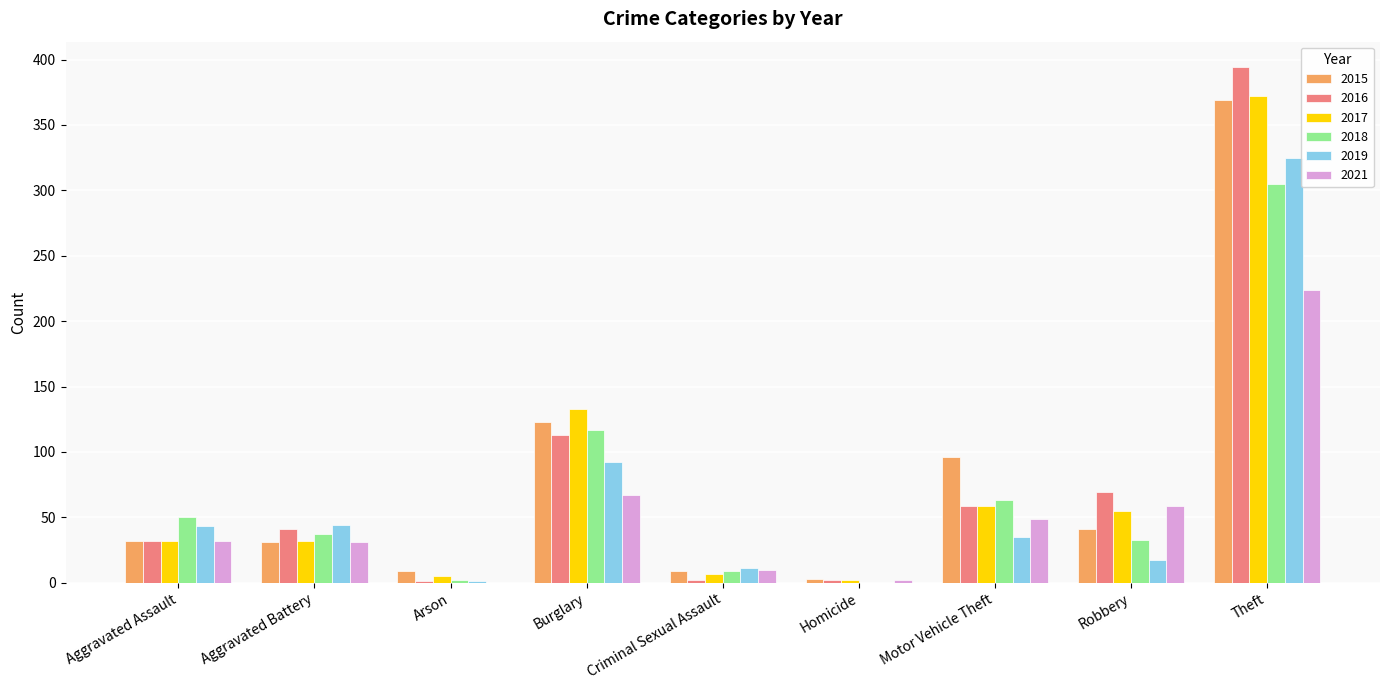

Count the number of categories in the chart.

9